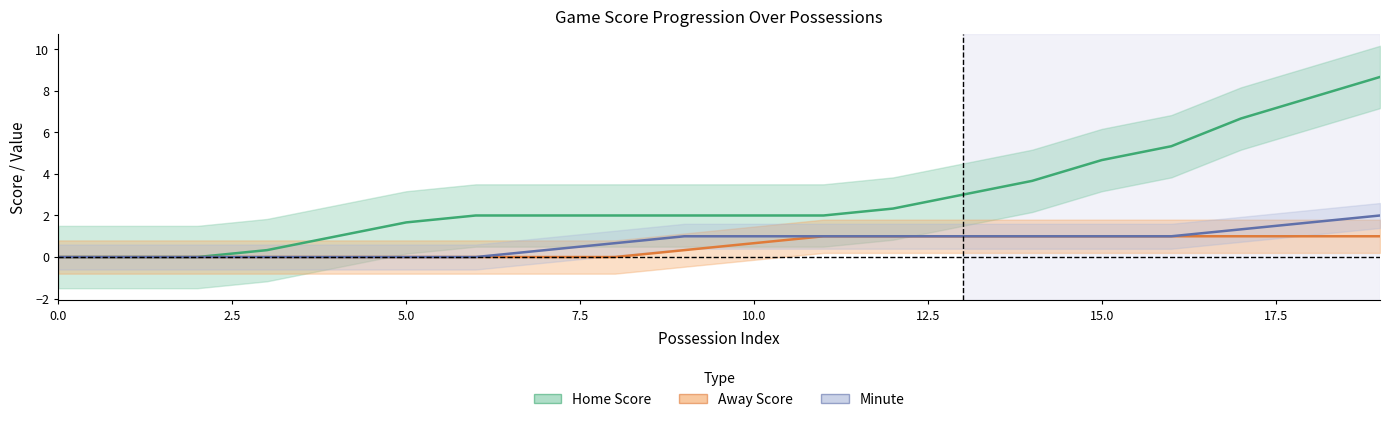

True or false: Home Score has more than 1 interior local peaks.

False